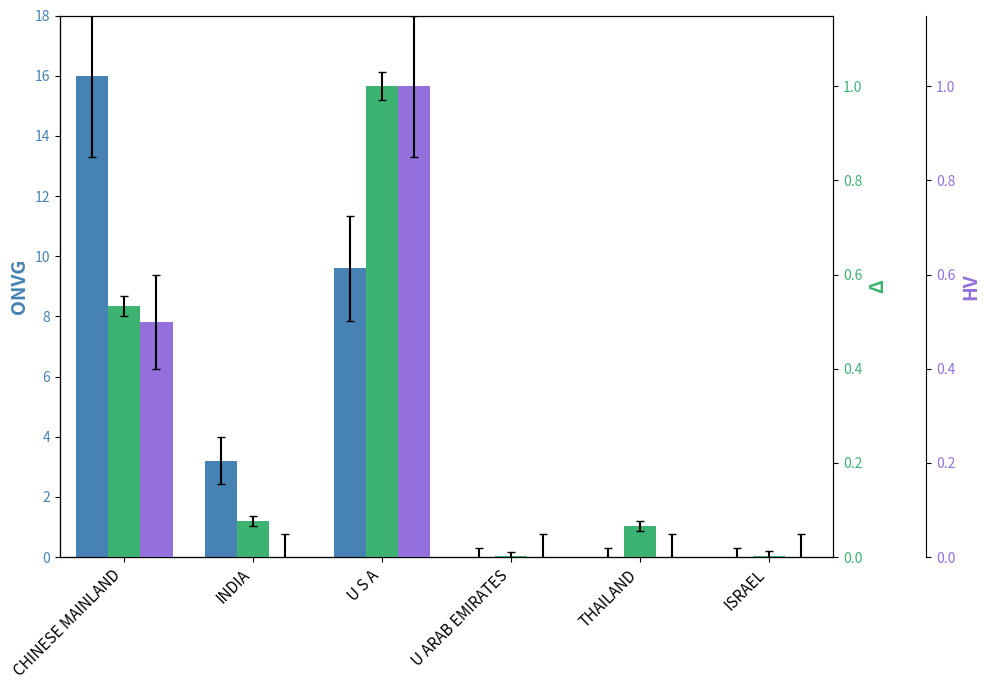

Which has a higher value, U S A or CHINESE MAINLAND?

CHINESE MAINLAND